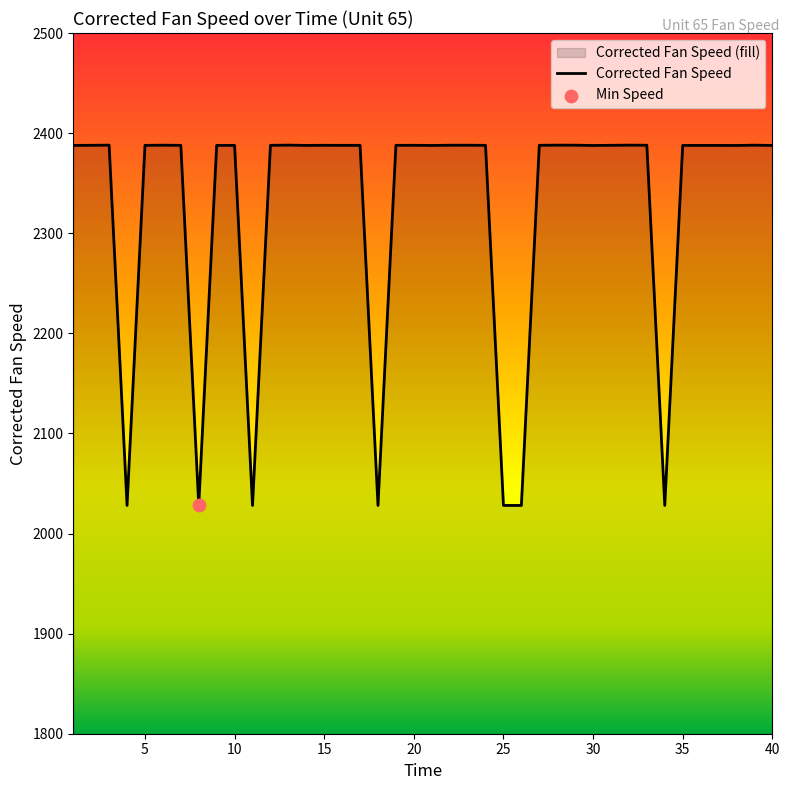

What is the change in value from 4 to 30?

+359.6